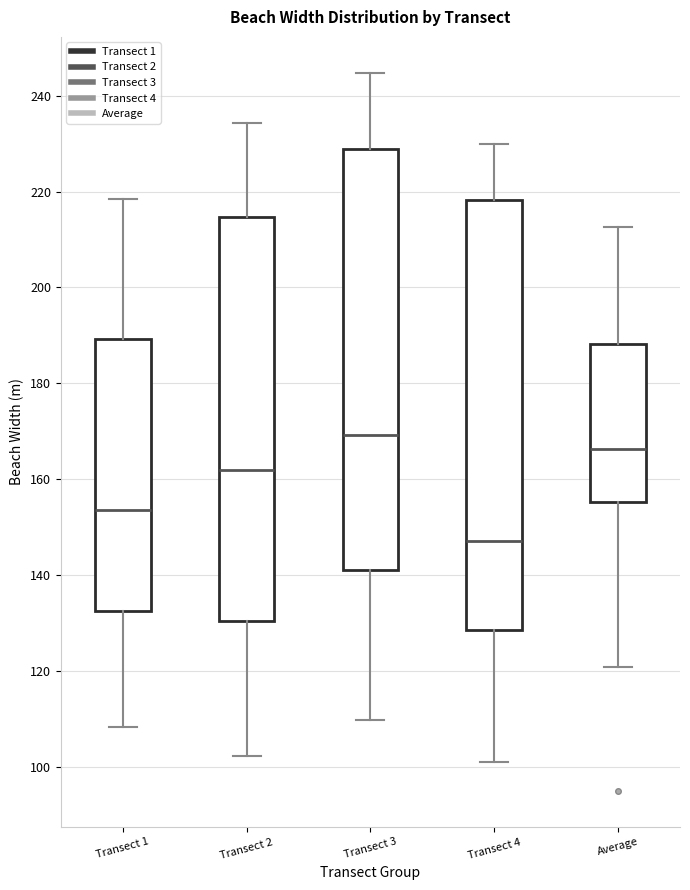

Reading left to right, transcribe this box plot: for each box, give where its median line is, the range the box spans, and where its two whiskers end, as read against the y-axis. The values are not printed on the chart, so give them approximately, as read against the axis.

Transect 1: median 154, box 132 to 190, whiskers 108 to 218
Transect 2: median 162, box 130 to 214, whiskers 102 to 234
Transect 3: median 170, box 140 to 228, whiskers 110 to 244
Transect 4: median 148, box 128 to 218, whiskers 100 to 230
Average: median 166, box 156 to 188, whiskers 120 to 212